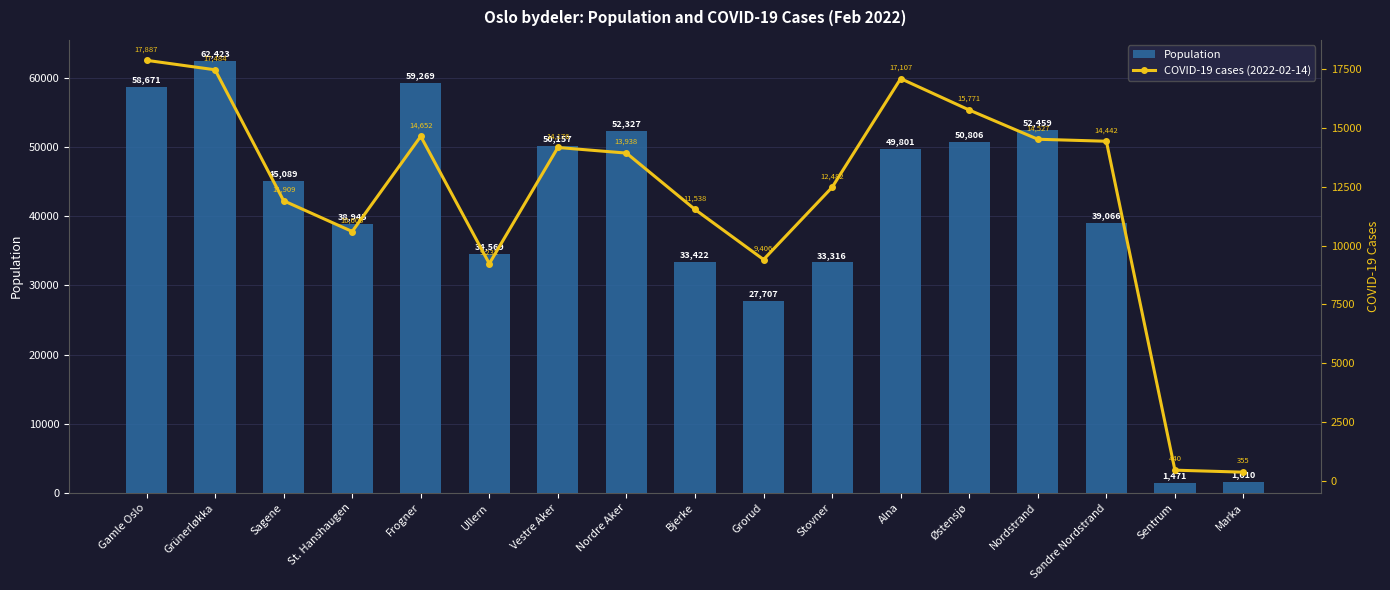

Reading right to left, extract all data points from this chart.

Population: 1610	1471	39066	52459	50806	49801	33316	27707	33422	52327	50157	34569	59269	38945	45089	62423	58671
COVID-19 cases (2022-02-14): 355	440	14442	14527	15771	17107	12482	9406	11538	13938	14176	9232	14652	10600	11909	17484	17887